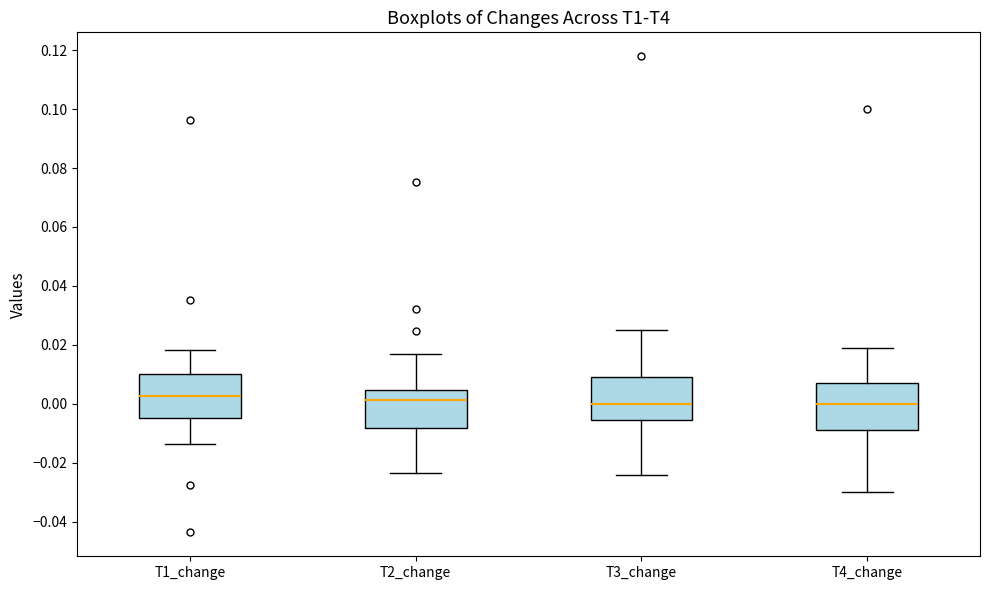

Reading left to right, read every box against the y-axis: the position of its median line, the range the box covers, and the ends of its whiskers. The values are not printed on the chart, so give them approximately, as read against the axis.

T1_change: median 0.002, box -0.004 to 0.010, whiskers -0.014 to 0.018
T2_change: median 0.002, box -0.008 to 0.004, whiskers -0.024 to 0.016
T3_change: median 0.000, box -0.006 to 0.008, whiskers -0.024 to 0.026
T4_change: median 0.000, box -0.008 to 0.008, whiskers -0.030 to 0.018